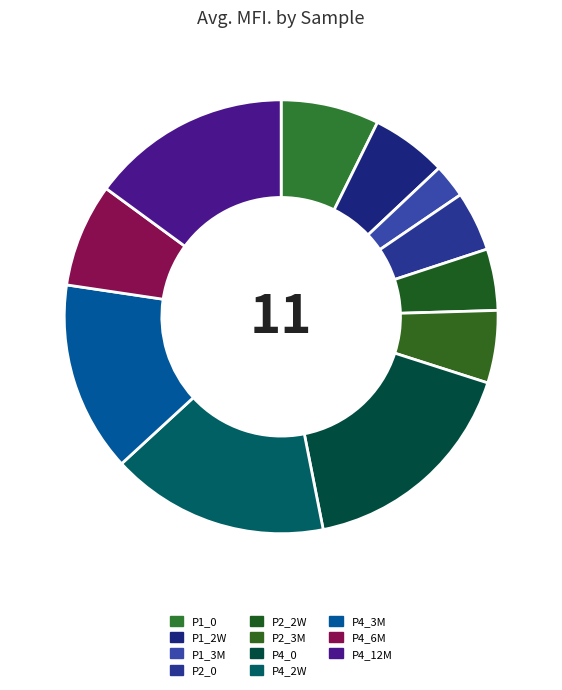

To the nearest percent, what is the combined percentage of P4_2W and P4_3M?

30%